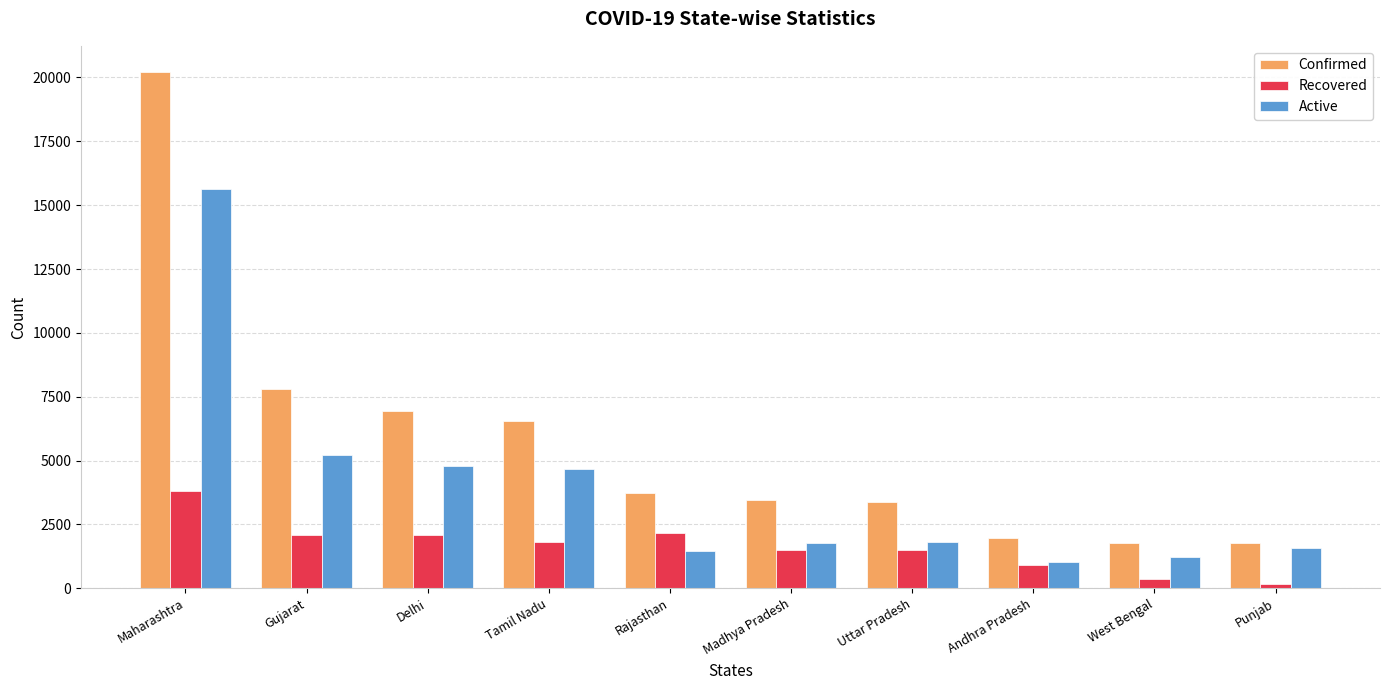

What is the spread (max minus min) of values at Madhya Pradesh?

1977